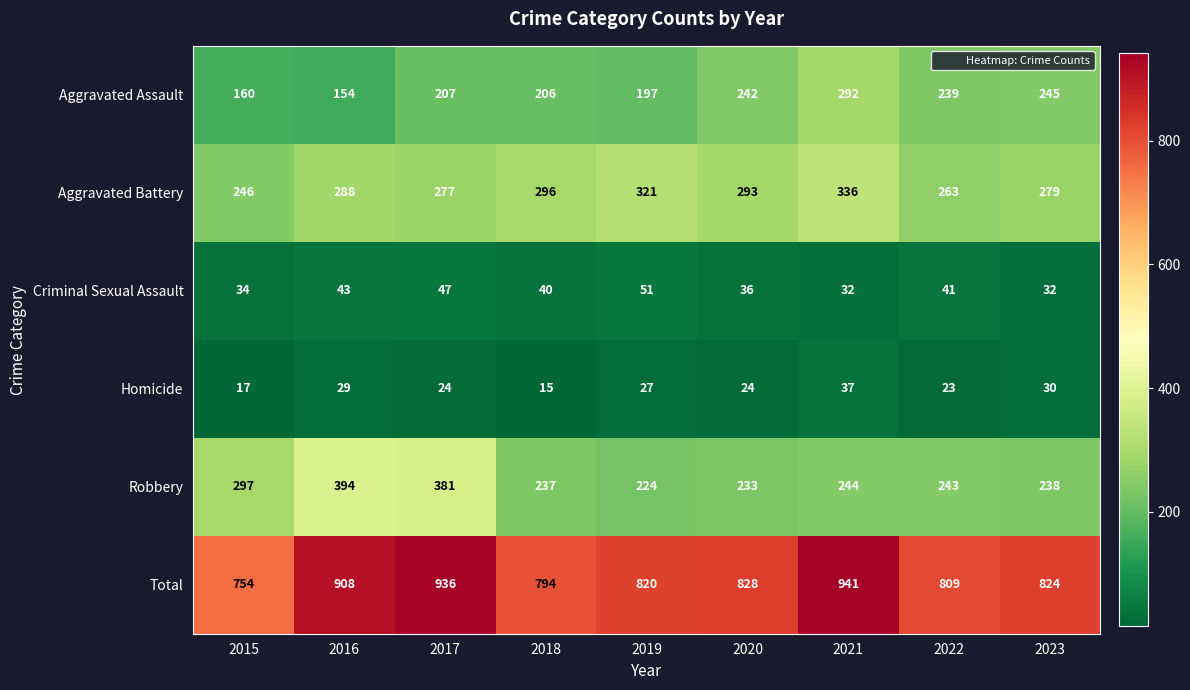

What is the average value of the Aggravated Battery series?

289